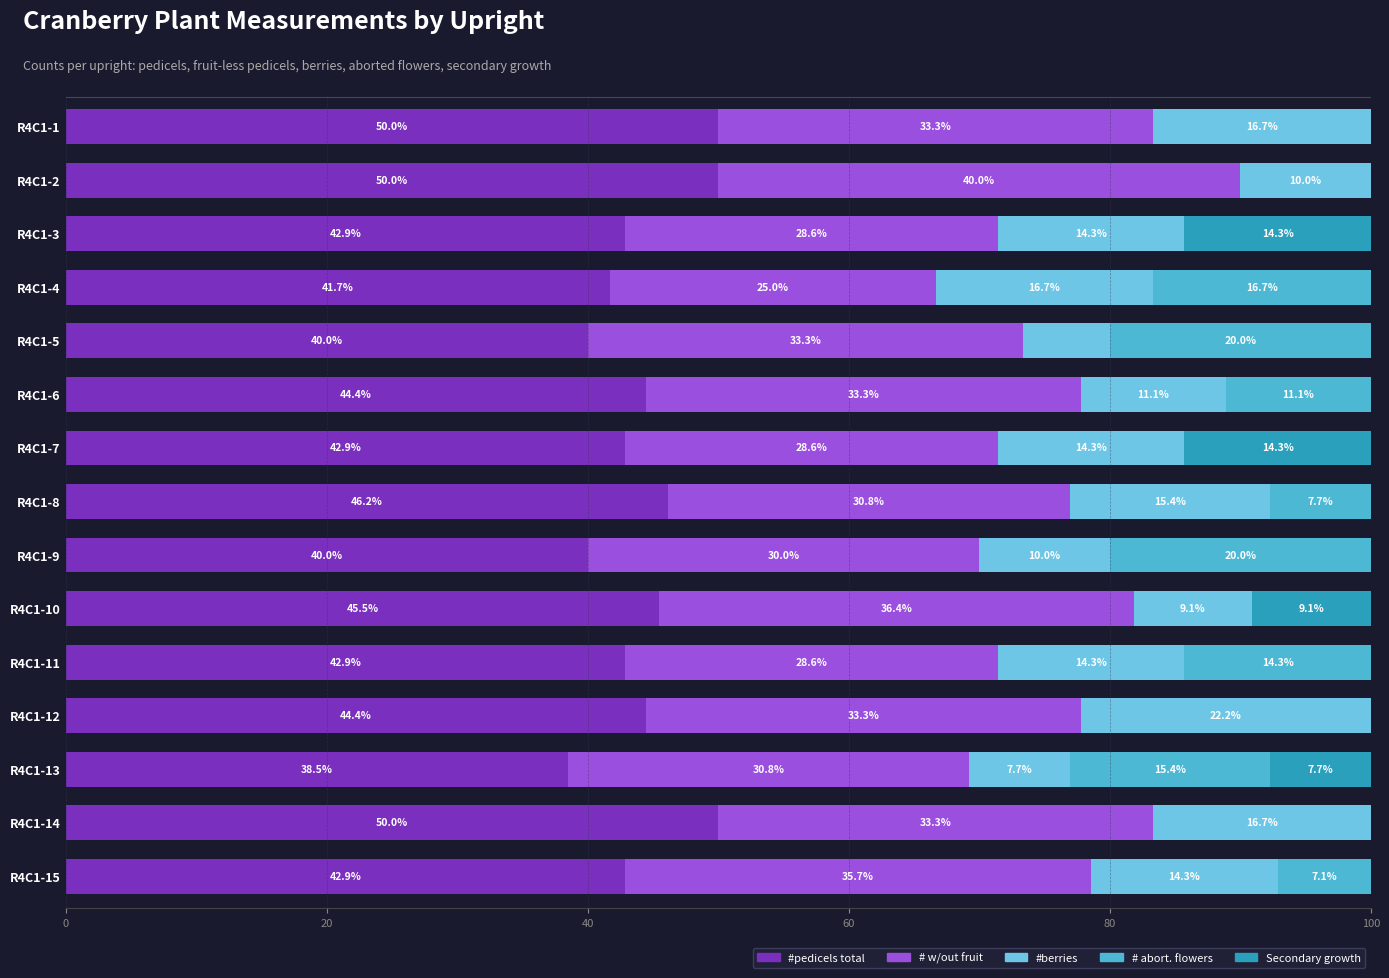

True or false: #pedicels total has a value of 42.9 at R4C1-15.

True